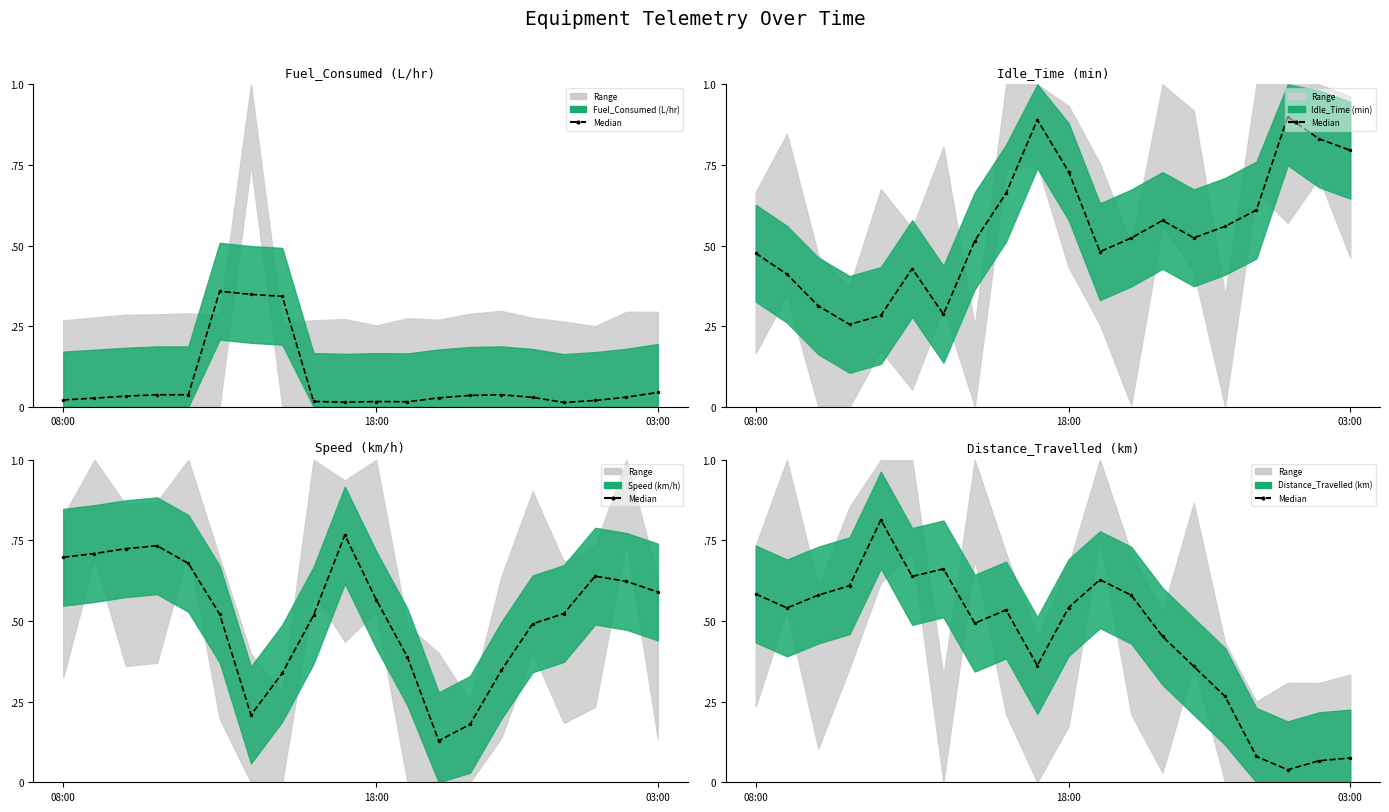

What is the maximum value for Fuel_Consumed (L/hr)_median?

0.4